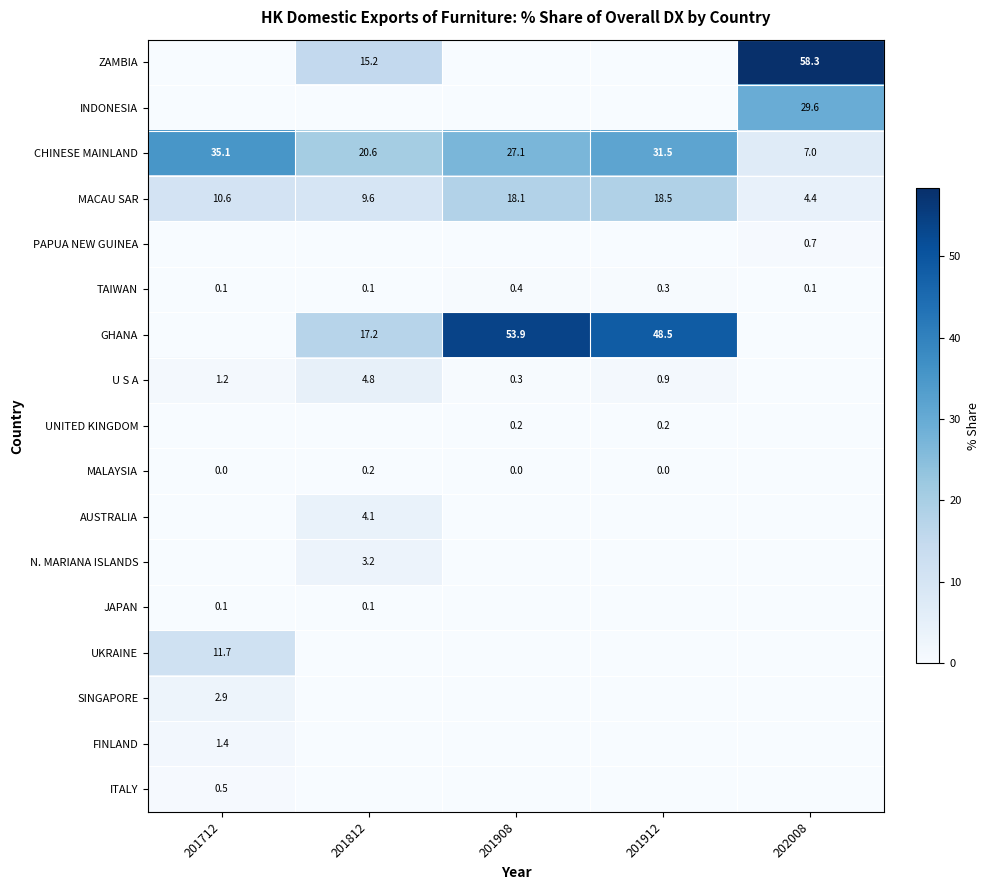

What value does the CHINESE MAINLAND series have at 201712?

35.1